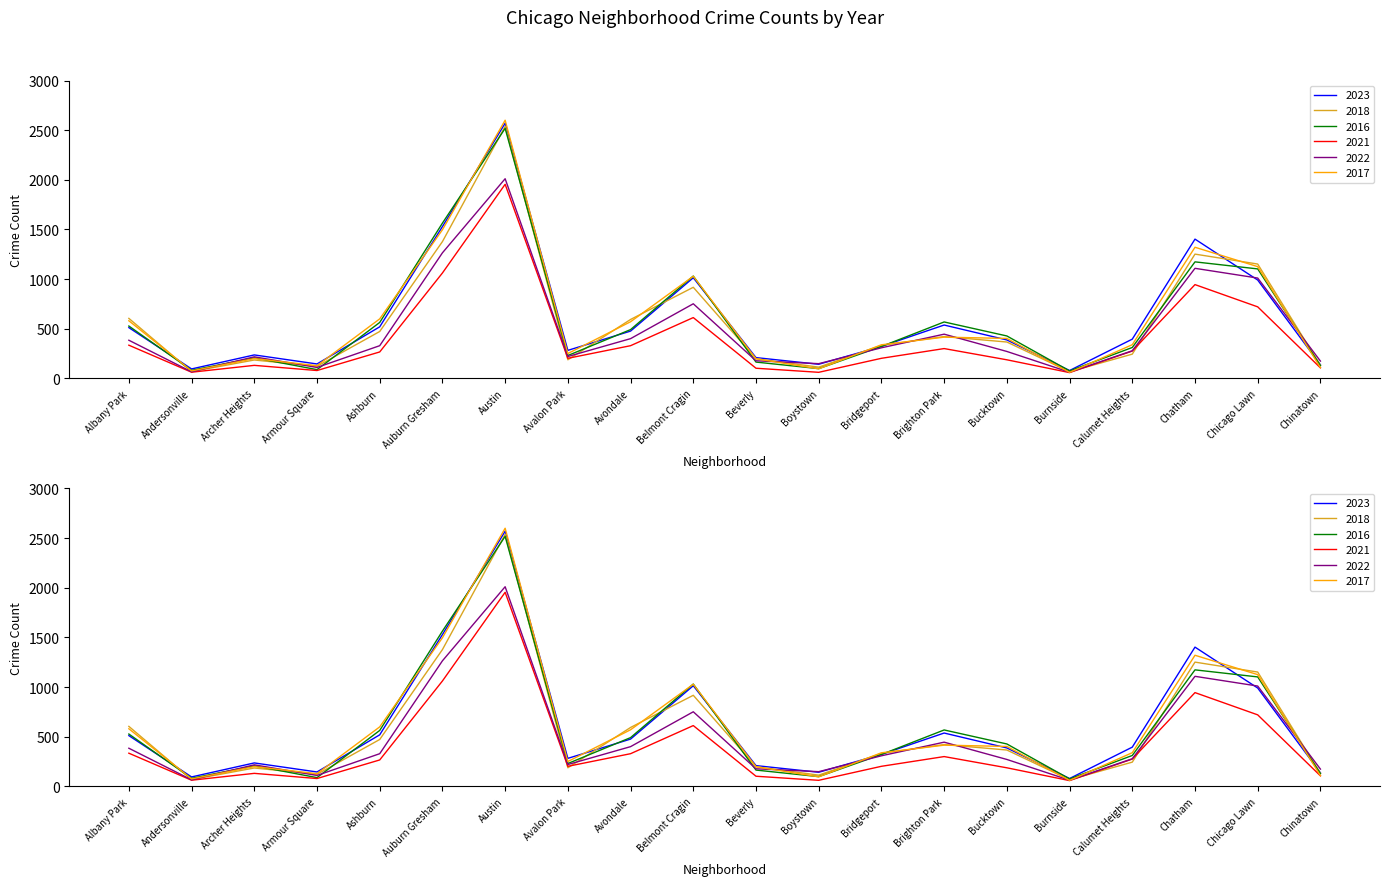

How many data points in 2018 are less than 367?

10